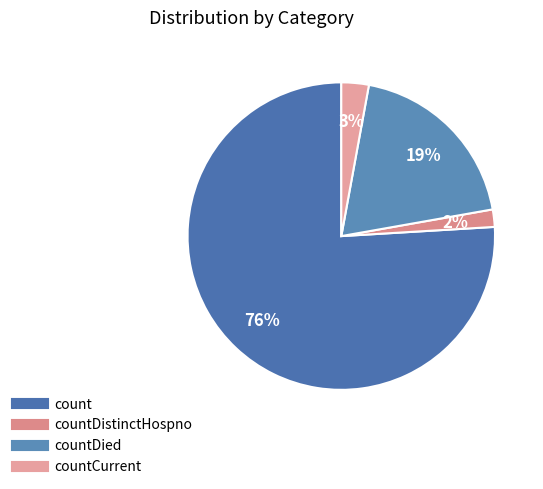

To the nearest percent, what is the average slice percentage?

25%